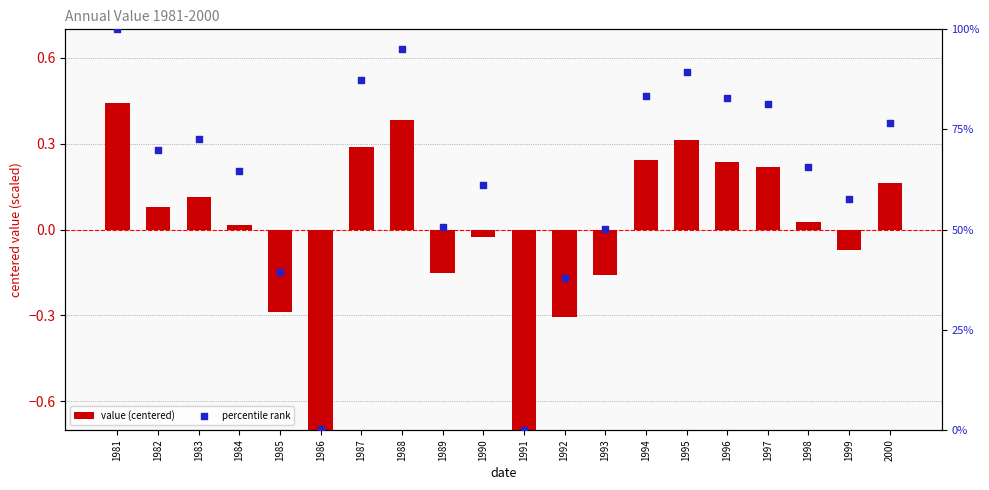

Which series contains the highest Y value?

percentile rank